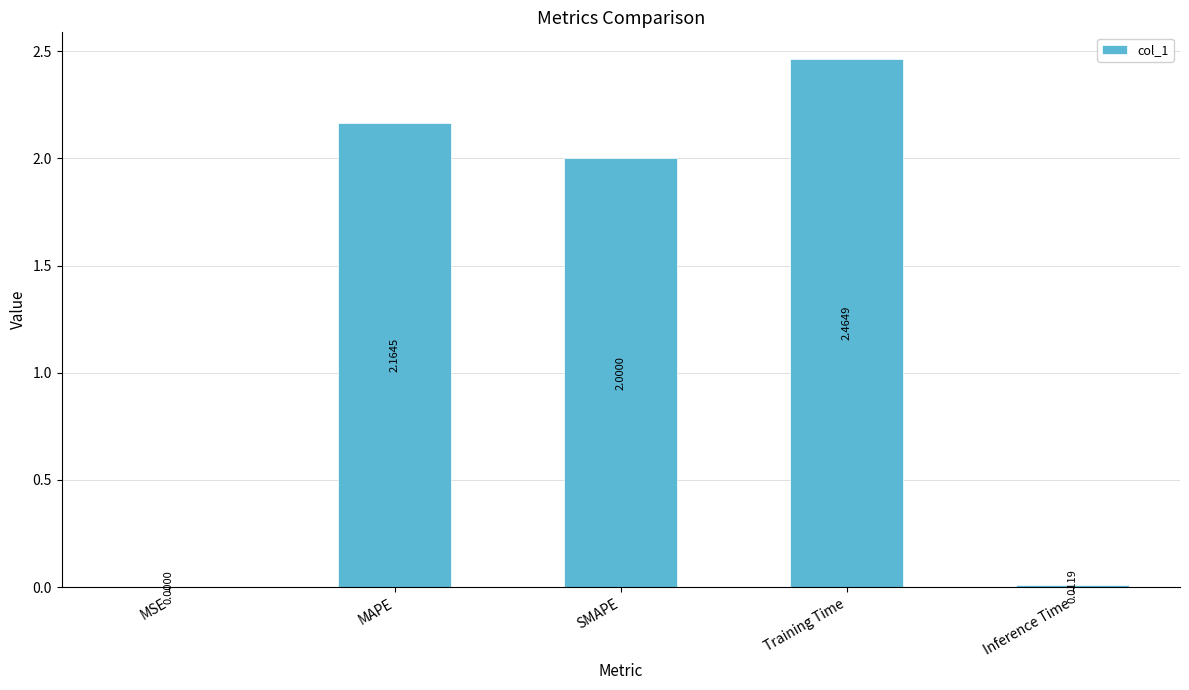

What is the sum of all values?

6.6